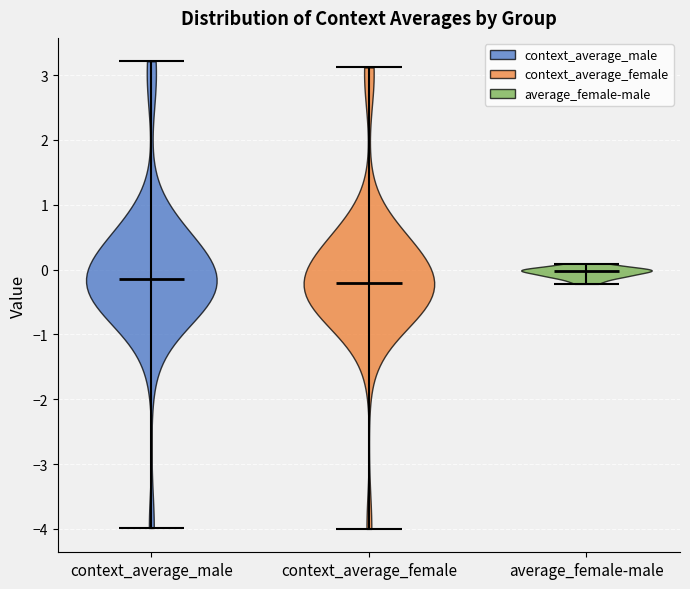

Reading left to right, read every violin against the y-axis: where its median line is, and the lowest and highest points it reaches. The values are not printed on the chart, so give them approximately, as read against the axis.

context_average_male: median line -0.1, lowest point -4.0, highest point 3.2
context_average_female: median line -0.2, lowest point -4.0, highest point 3.1
average_female-male: median line 0.0, lowest point -0.2, highest point 0.1